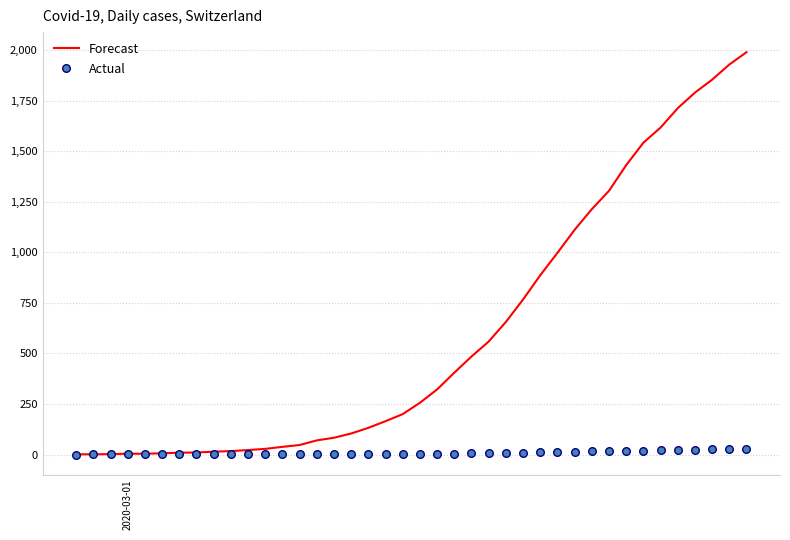

Which series has the largest total across all categories?

Forecast